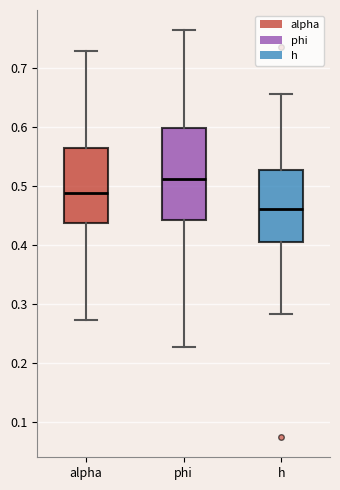

Comparing the boxes themselves (not the whiskers), which one is the tallest?

phi